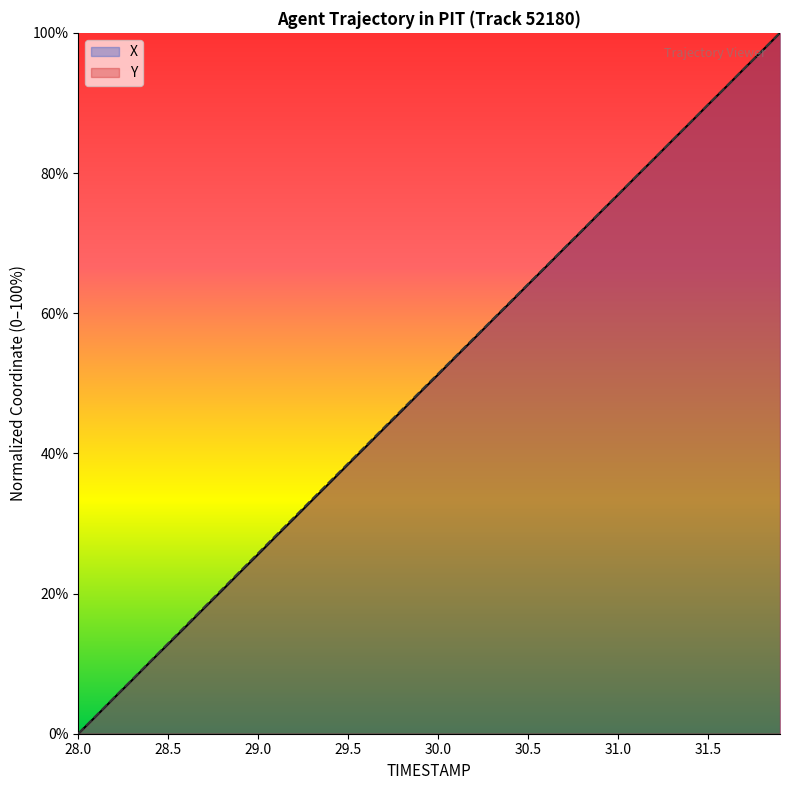

Rank the categories by Y value from lowest to highest.

28.0, 28.1, 28.2, 28.3, 28.4, 28.5, 28.6, 28.7, 28.8, 28.9, 29.0, 29.1, 29.2, 29.3, 29.4, 29.5, 29.6, 29.7, 29.8, 29.9, 30.0, 30.1, 30.2, 30.3, 30.4, 30.5, 30.6, 30.7, 30.8, 30.9, 31.0, 31.1, 31.2, 31.3, 31.4, 31.5, 31.6, 31.7, 31.8, 31.9